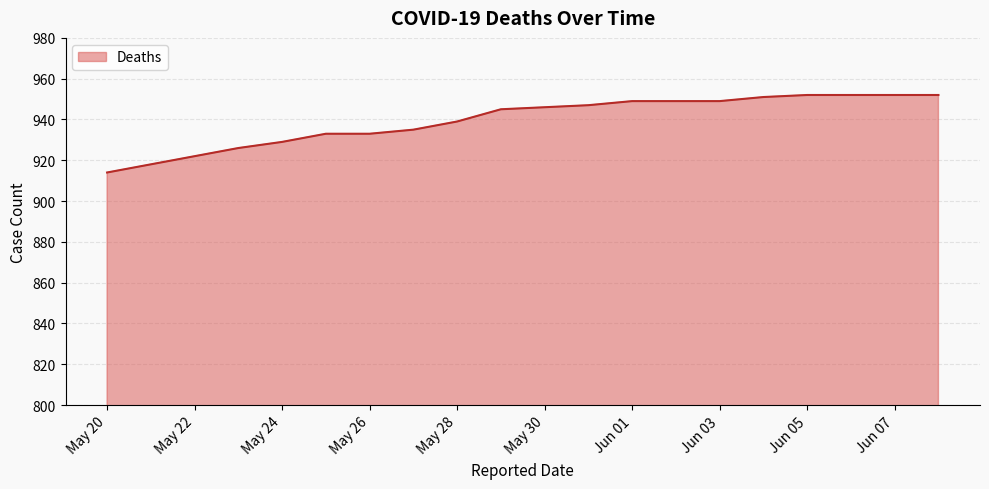

What is the difference between the maximum and minimum values?

38